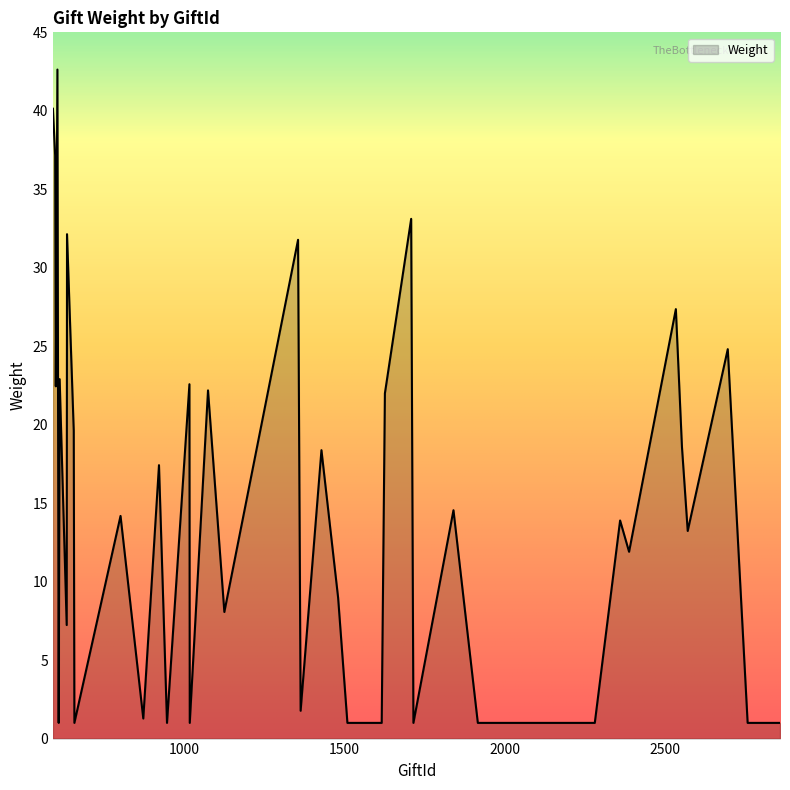

What is the smallest value displayed?

1.0